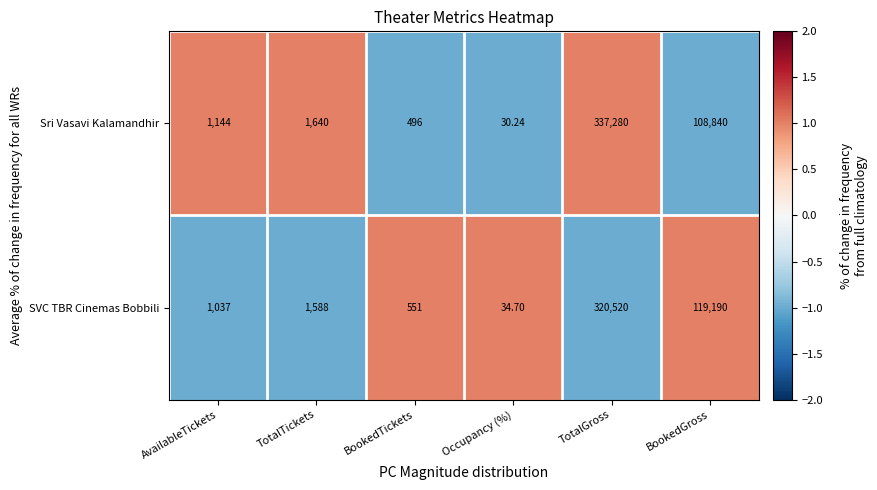

Which series has the largest range (max minus min)?

Sri Vasavi Kalamandhir